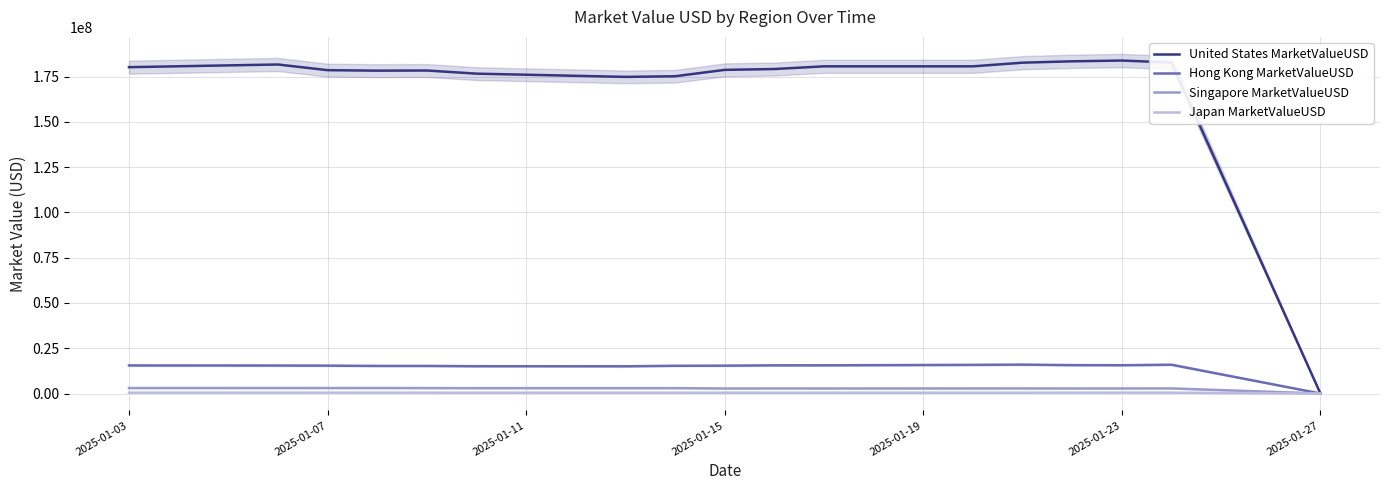

Which series has the largest range (max minus min)?

United States MarketValueUSD